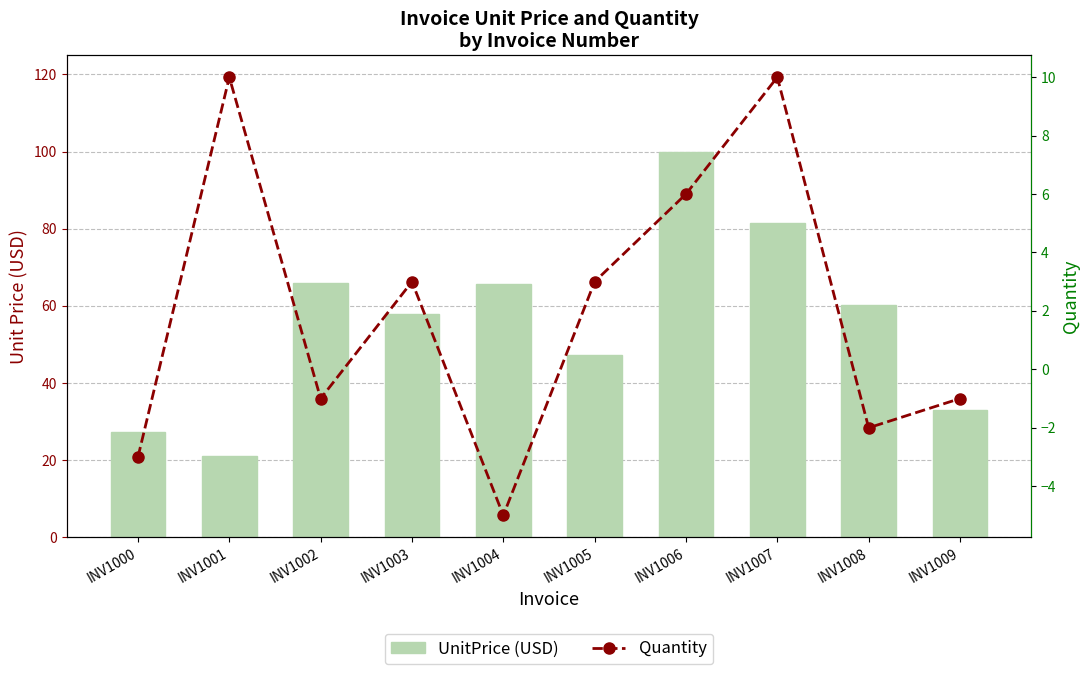

What are all the series names shown in the legend?

UnitPrice (USD), Quantity